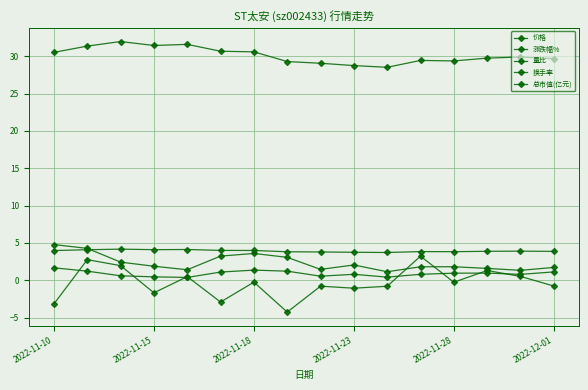

How many lines are shown in the chart?

5